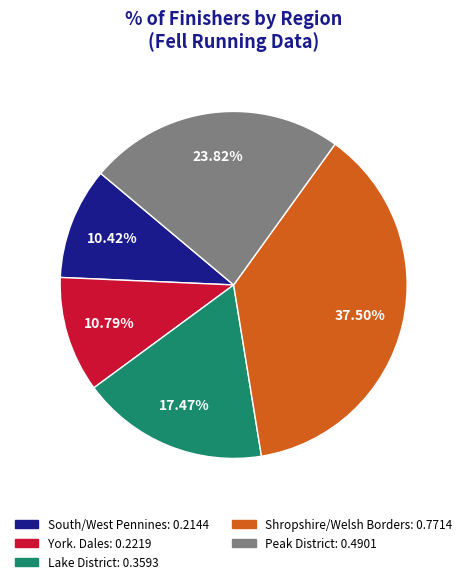

Does Lake District account for over 50% of the chart?

No